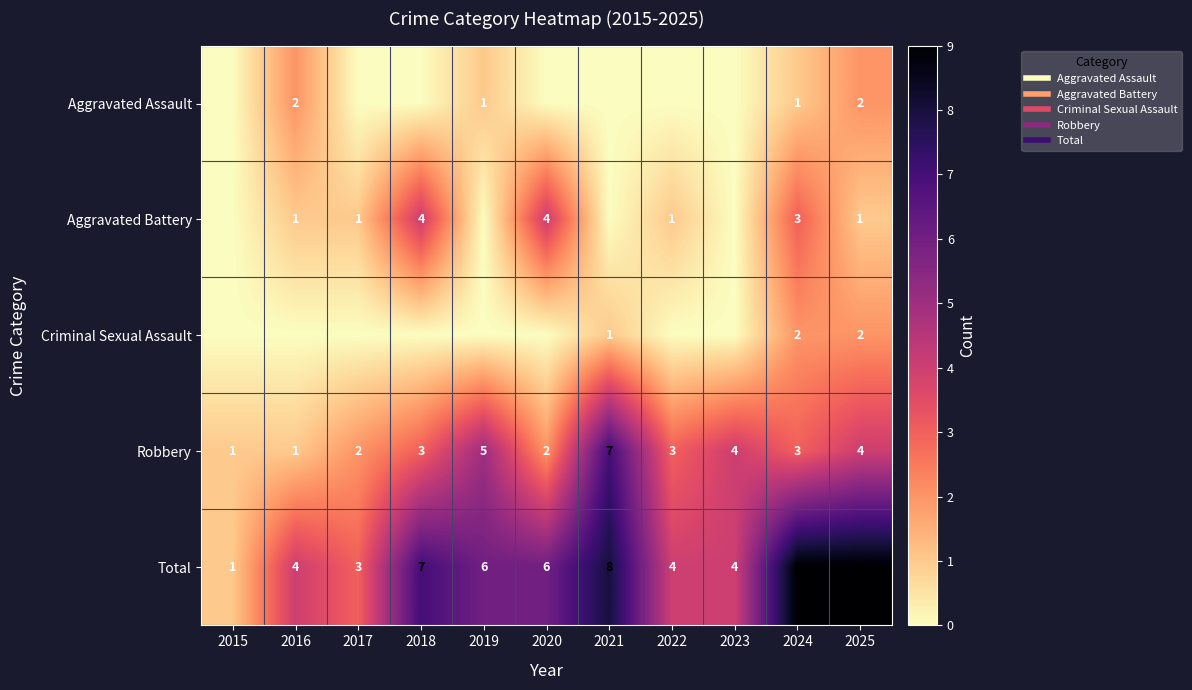

What is the average value of the Total series?

6